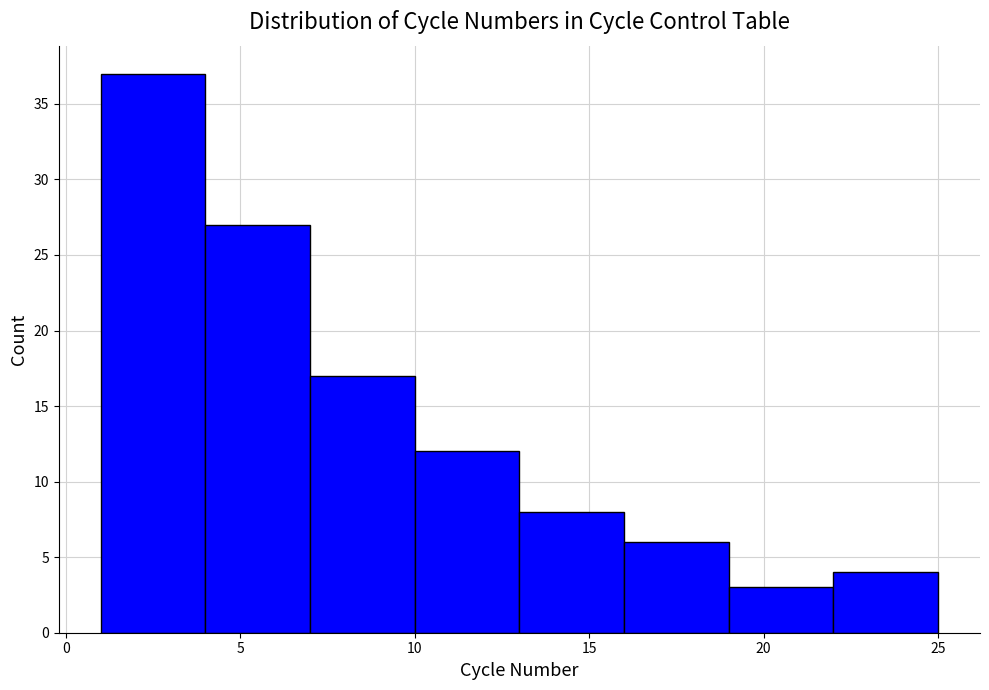

How tall is the bar that spans 19 to 22 on the x-axis? The values are not printed on the chart, so give them approximately, as read against the axis.

3